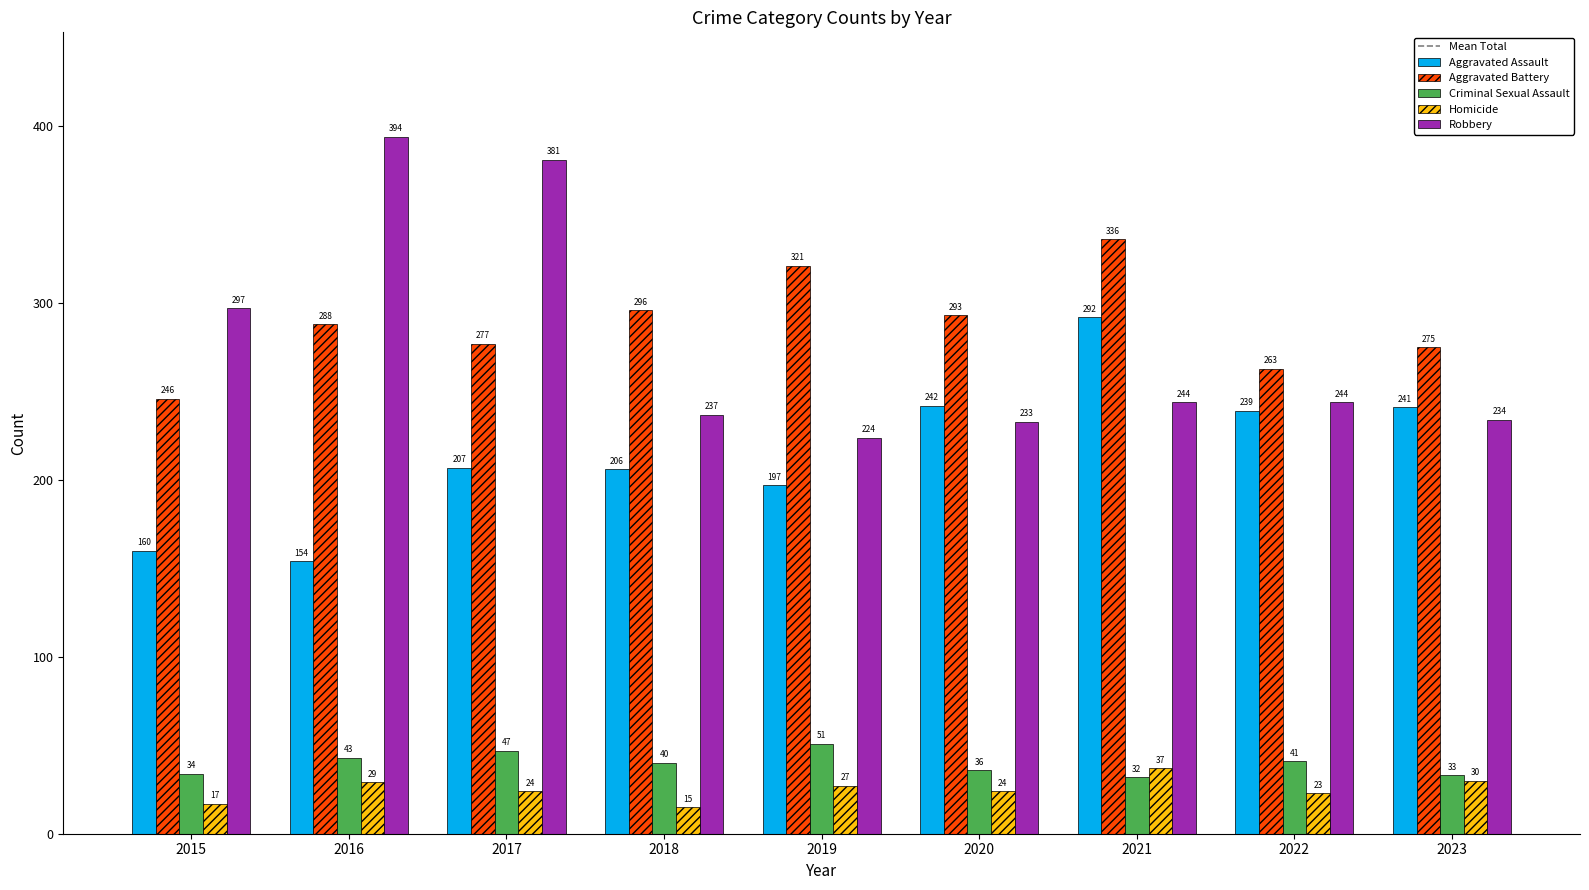

Which series has the largest total across all categories?

Aggravated Battery